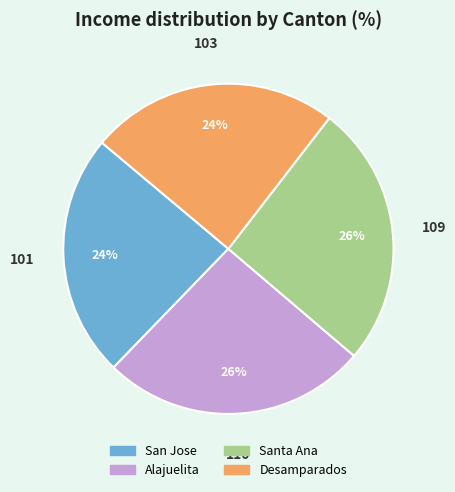

Approximately how many times larger is the value at Santa Ana compared to San Jose?

1.1